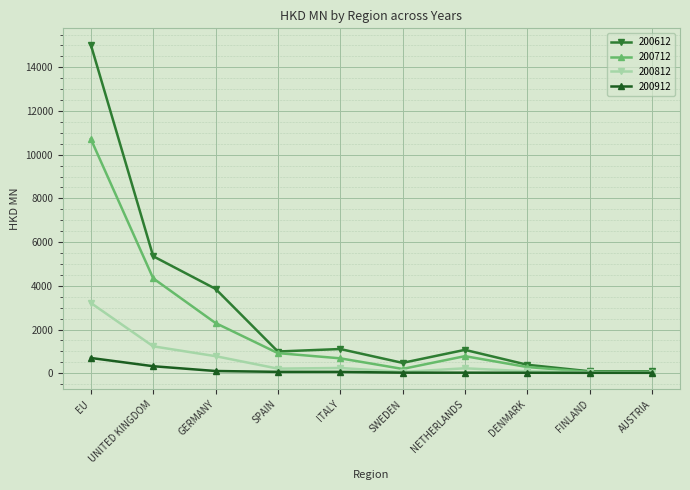

What is the value of the 200612 point at the 2nd from the left?

5354.3